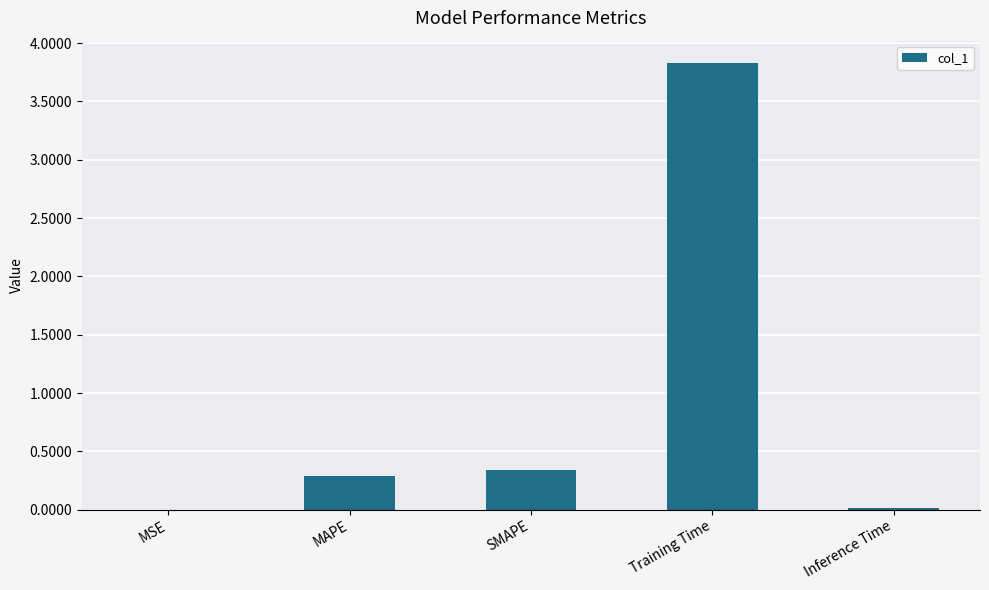

At which label is the value closest to 1?

SMAPE